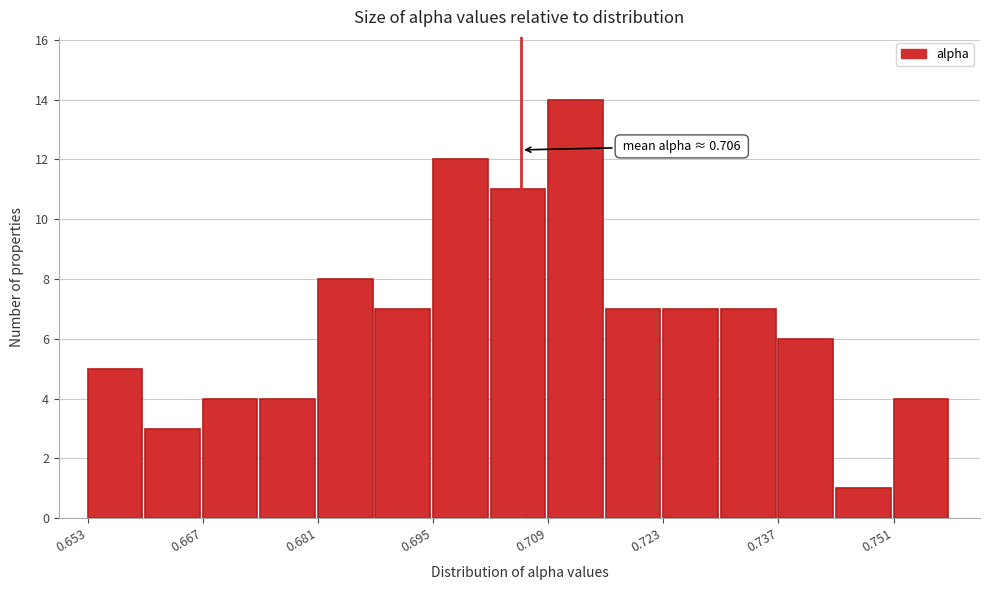

Around what value on the x-axis is the tallest bar? Give the approximate position of its centre, as read against the axis.

0.712